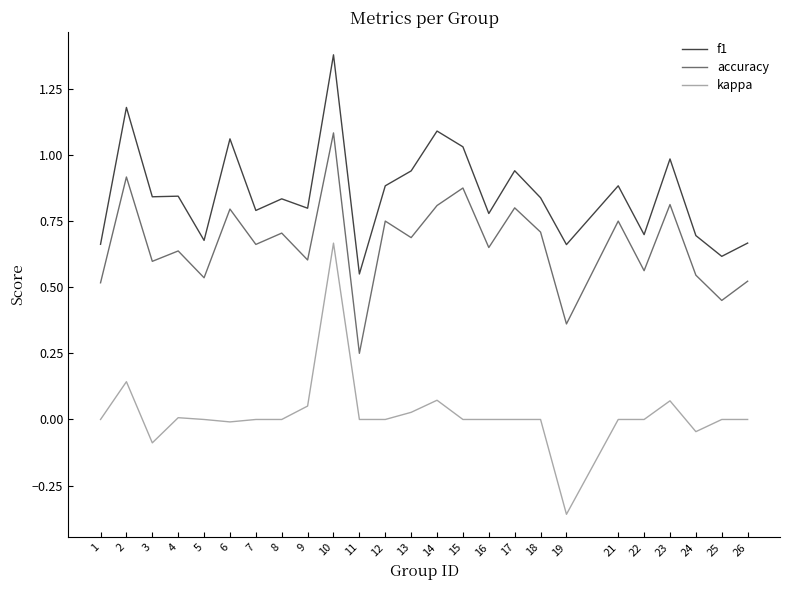

True or false: accuracy and kappa intersect in this chart.

False